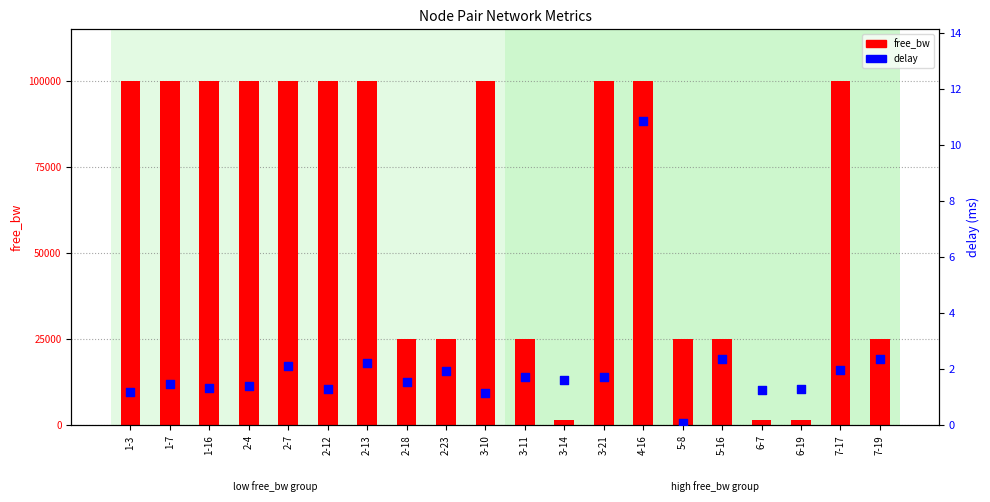

Which series has the largest Y range (max minus min)?

free_bw